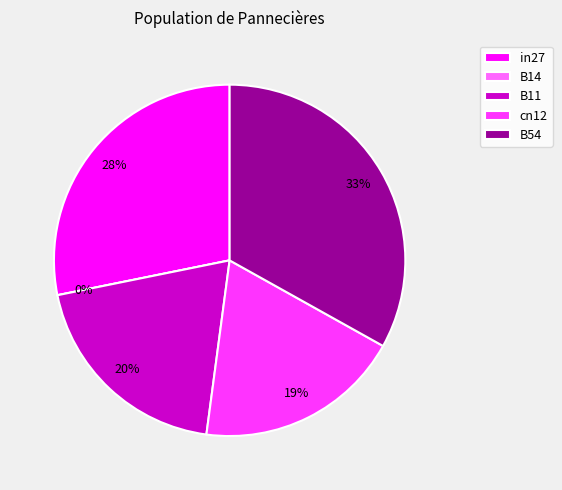

Is it true that B54 is 33% of the pie?

True